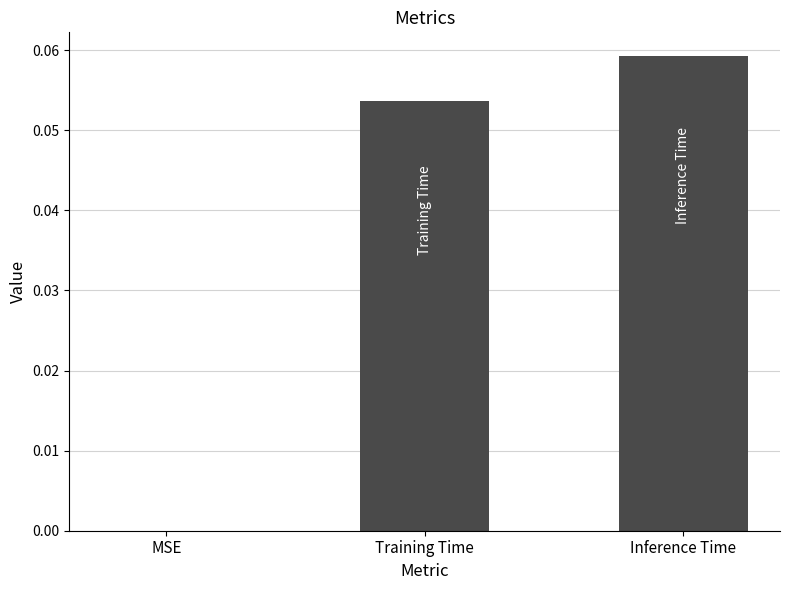

At which category does the chart reach its peak across all series?

Inference Time